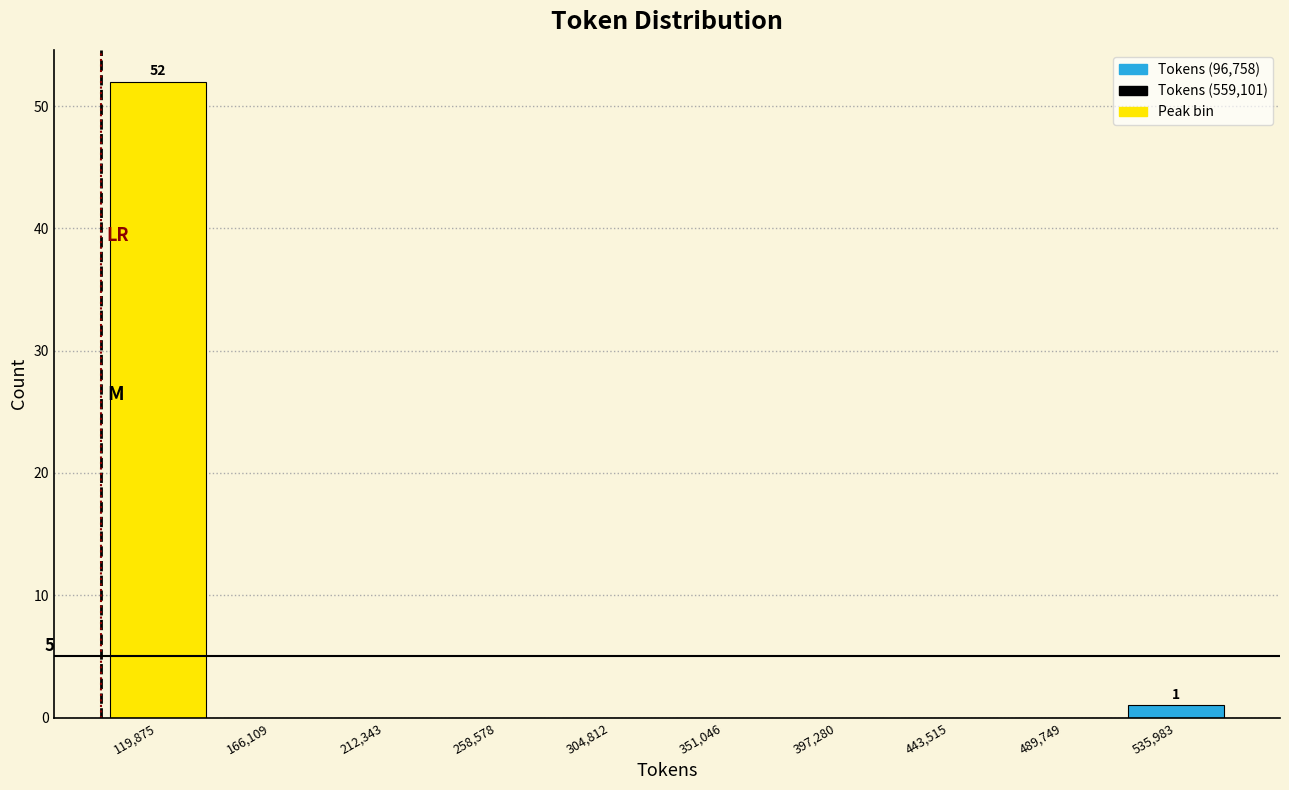

Over which range of the x-axis is the bar tallest?

95000 to 145000